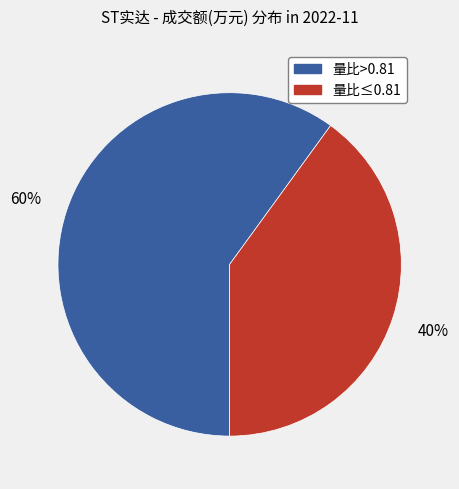

Does any single category account for the majority?

Yes